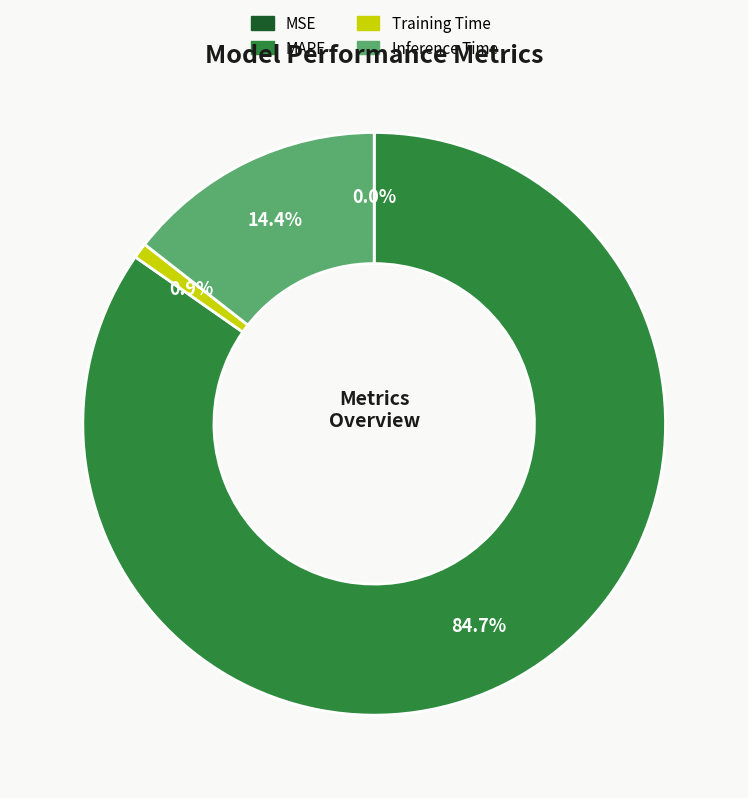

What percentage is NOT represented by MAPE?

15.3%